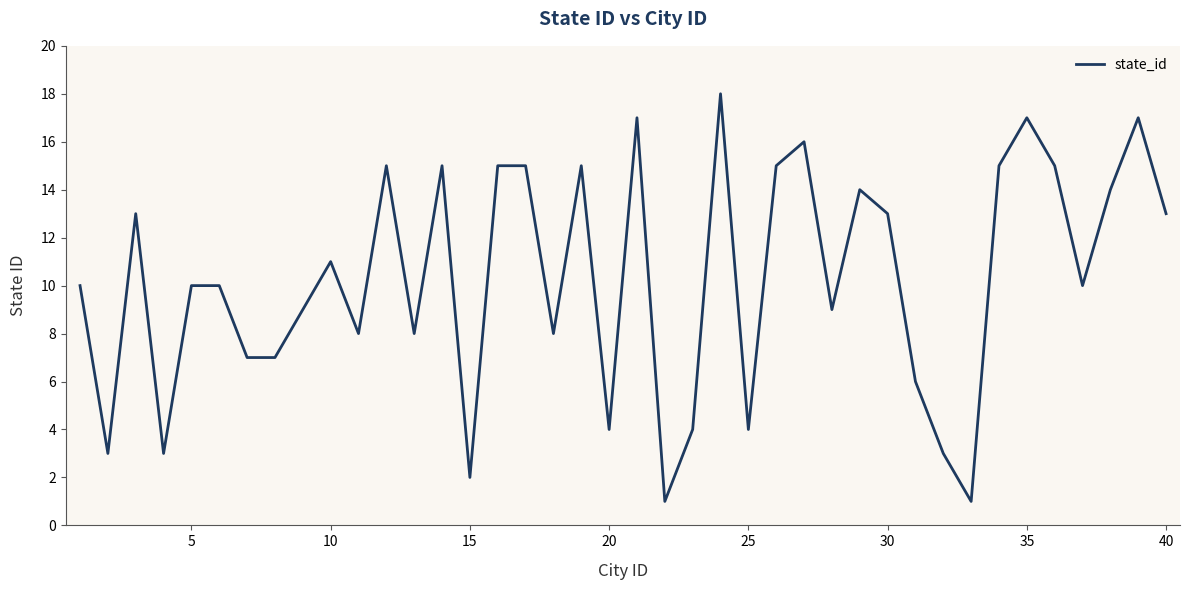

What is the difference between the values at 25 and 35?

13